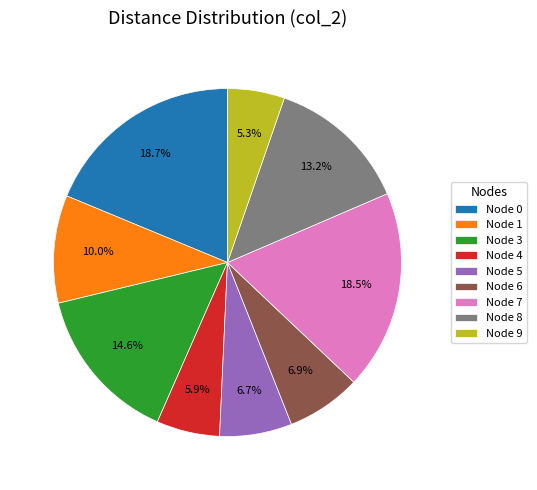

Combined, do Node 4 and Node 6 account for over 50%?

No